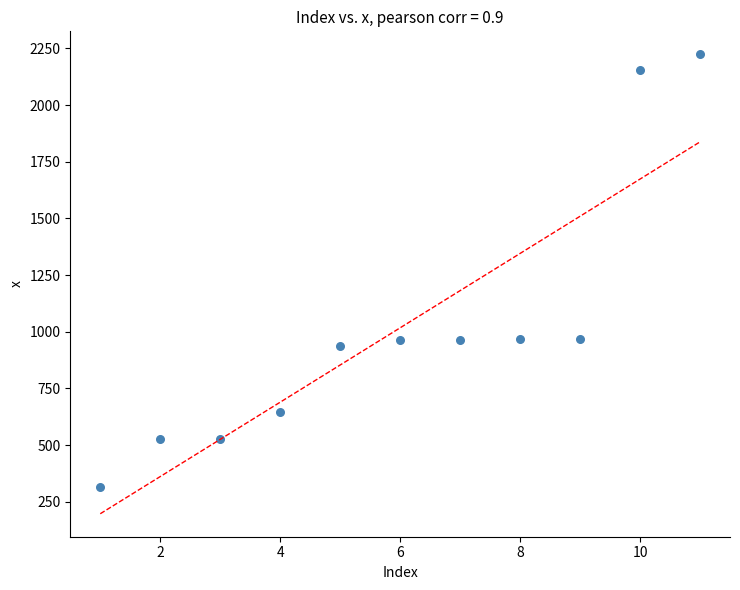

What is the range of Y values (max minus min)?

1911